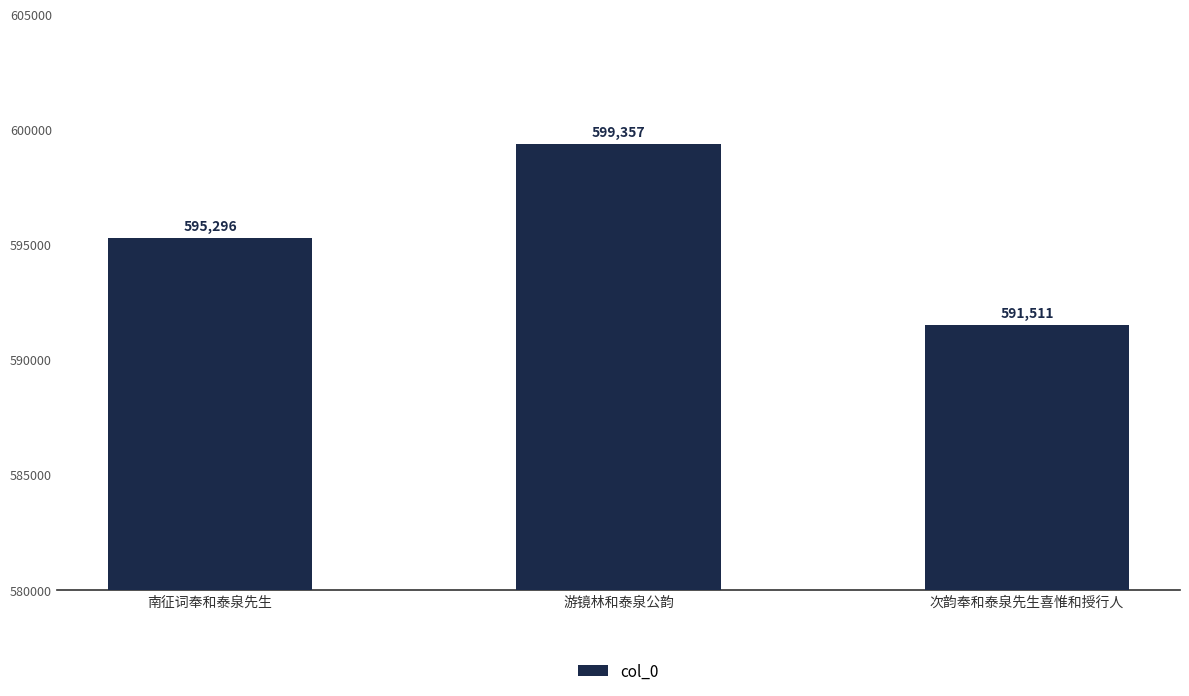

At which label is the value closest to 595434?

南征词奉和泰泉先生